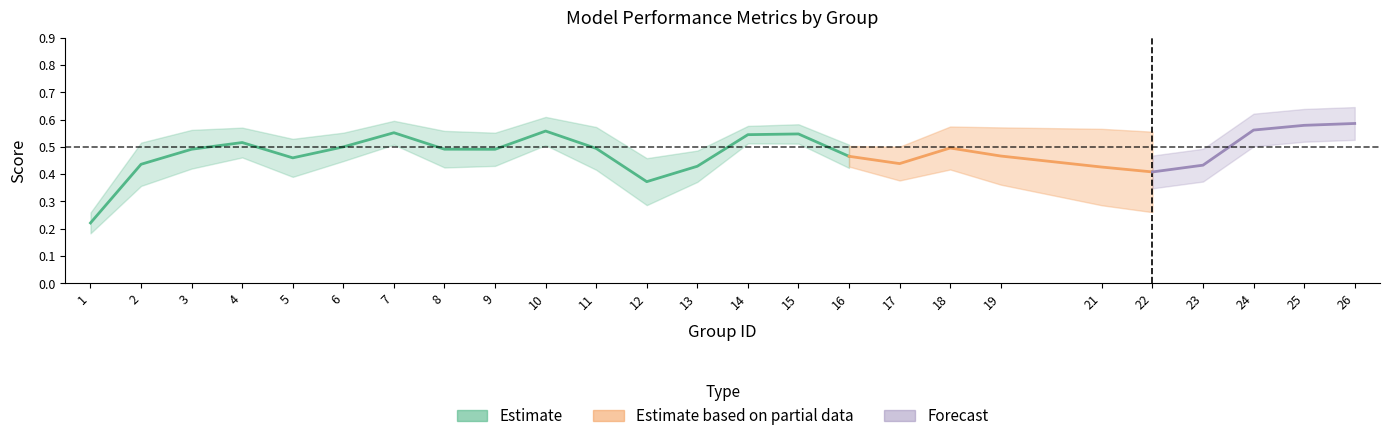

At which category is the sum across all series the highest?

26